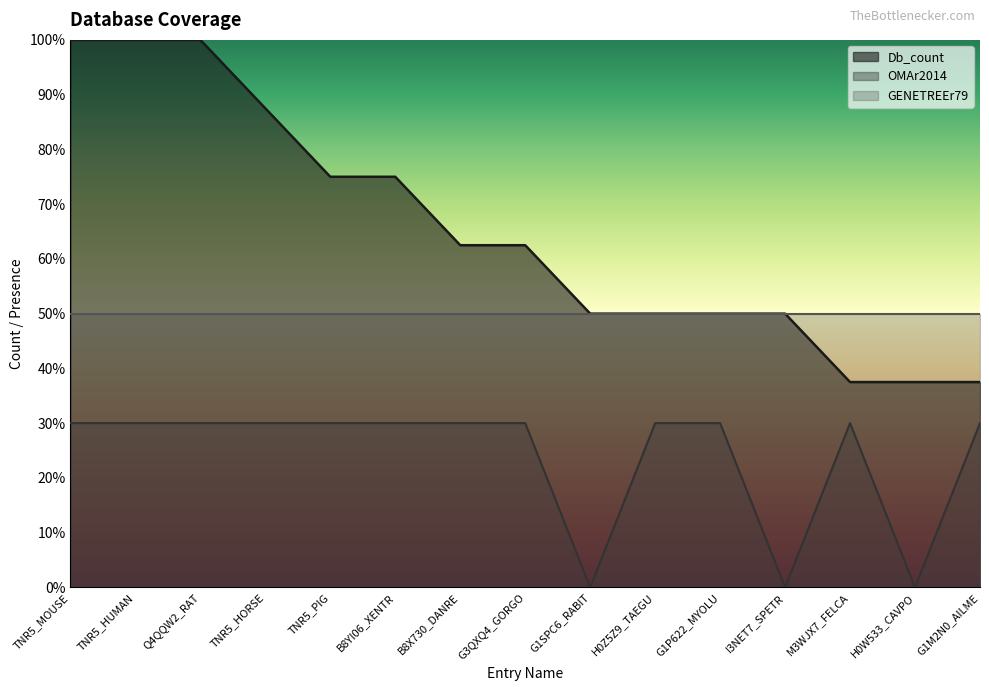

What is the value of the Db_count point at the 9th from the left?

50.0